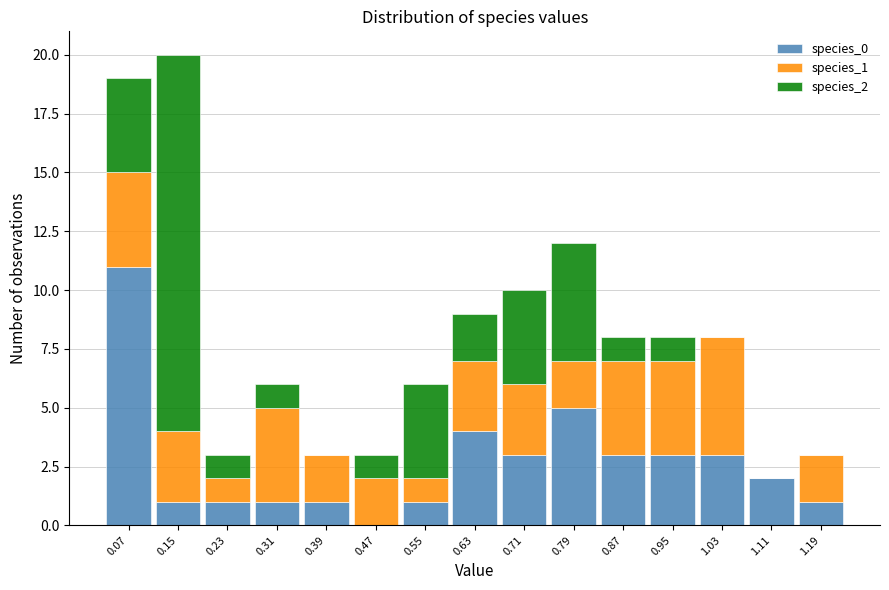

What is the total height of the stacked bar covering 0.83 to 0.91 on the x-axis? Neither the bar edges nor the heights are printed on the chart, so give them approximately, as read against the axes.

8